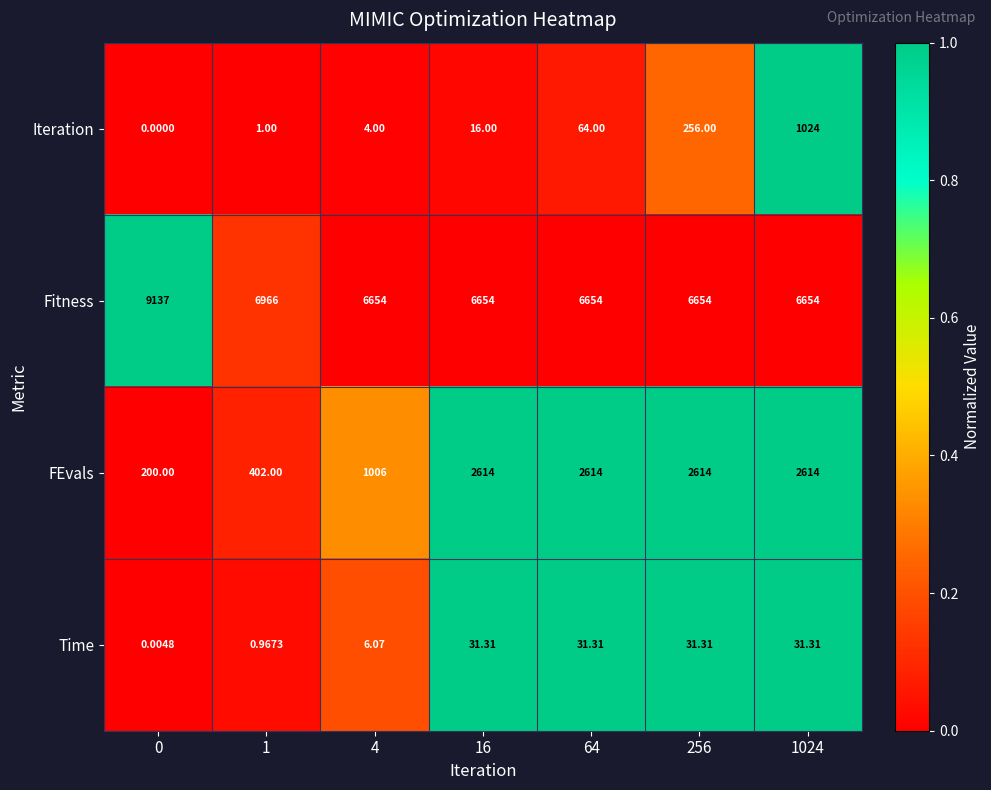

Rank the series by their maximum value, from highest to lowest.

Fitness, FEvals, Iteration, Time